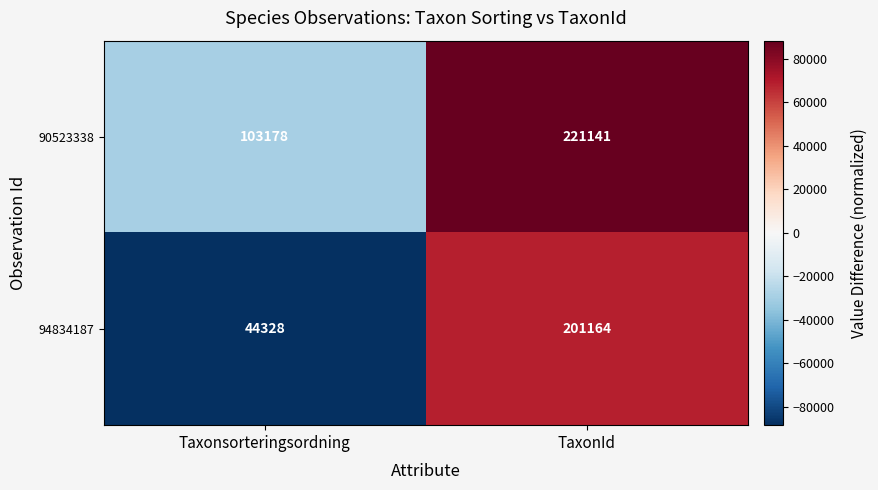

What is the minimum value shown in the chart?

44328